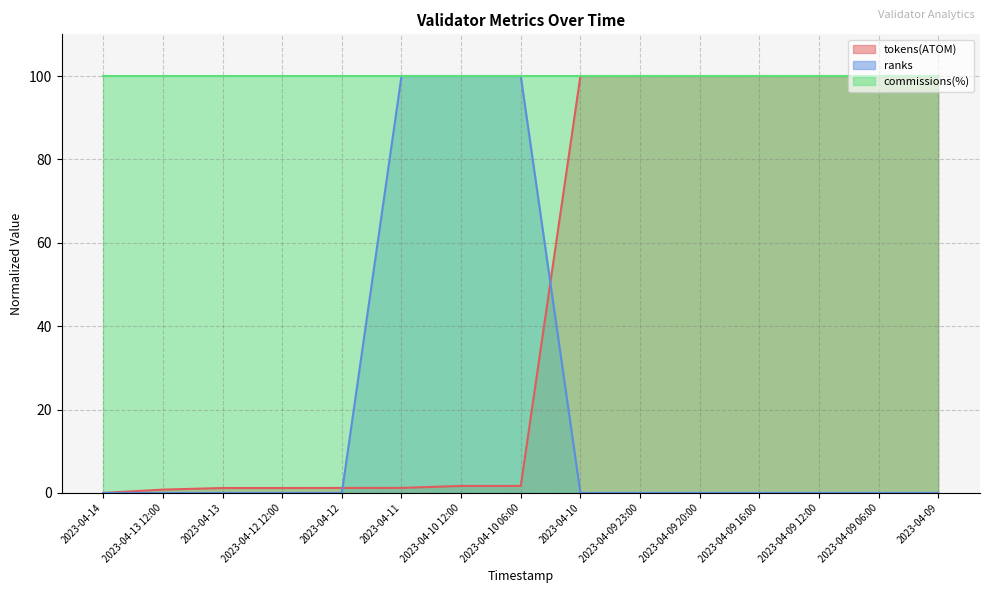

Which category has the highest value in the ranks series?

2023-04-11